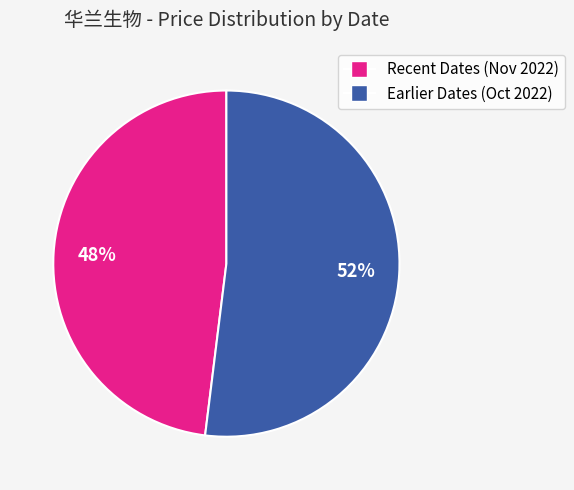

Does any single category account for the majority?

Yes